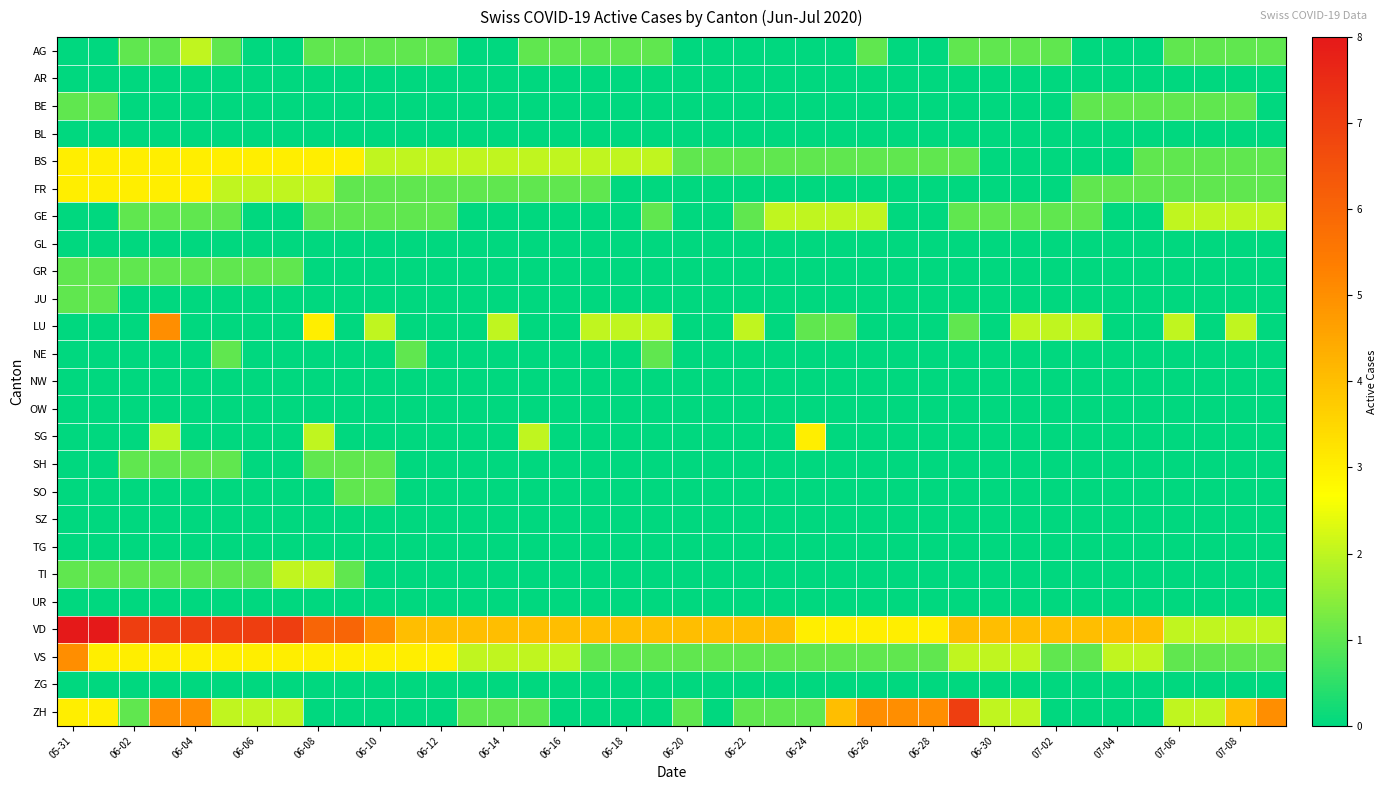

List the series in order of their peak value, lowest first.

AR, BL, GL, NW, OW, SZ, TG, UR, ZG, BE, GR, JU, NE, SH, SO, AG, GE, TI, BS, FR, SG, LU, VS, ZH, VD